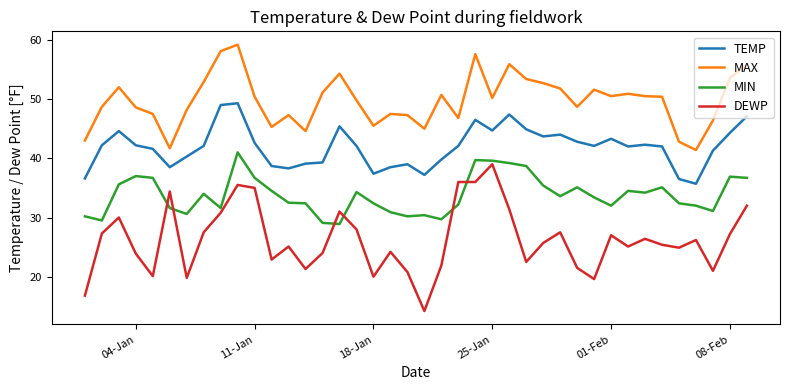

What is the maximum value shown in the chart?

59.2